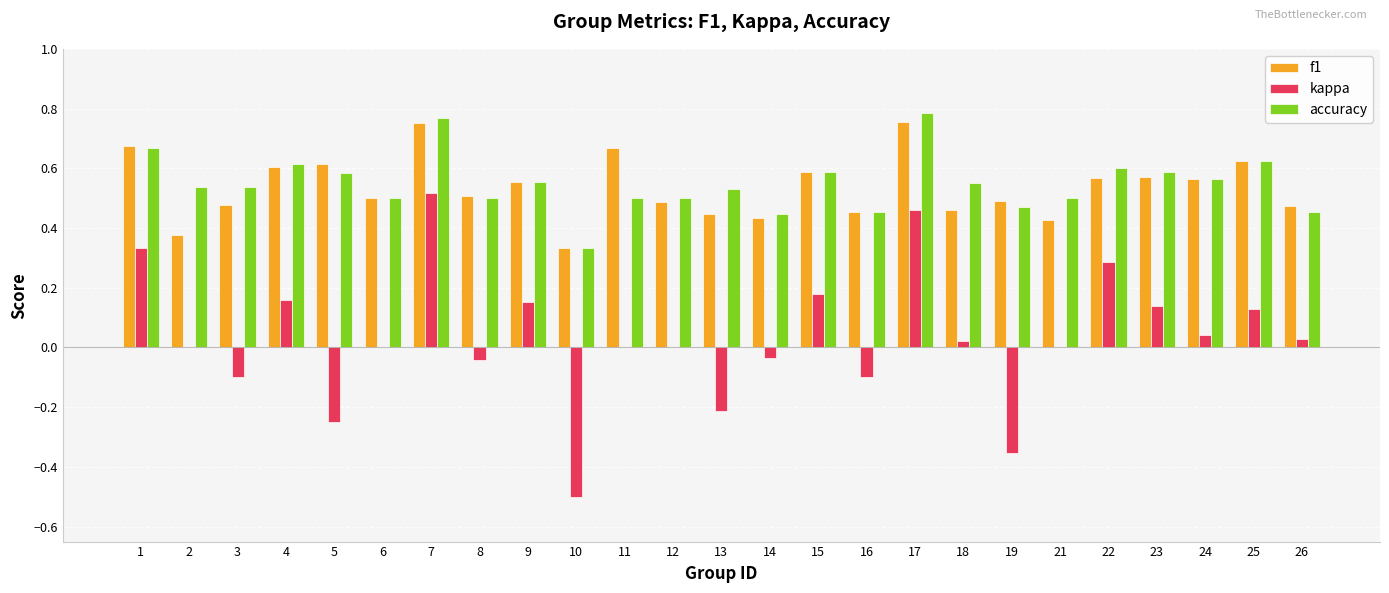

Which series changed the most between 6 and 22?

kappa